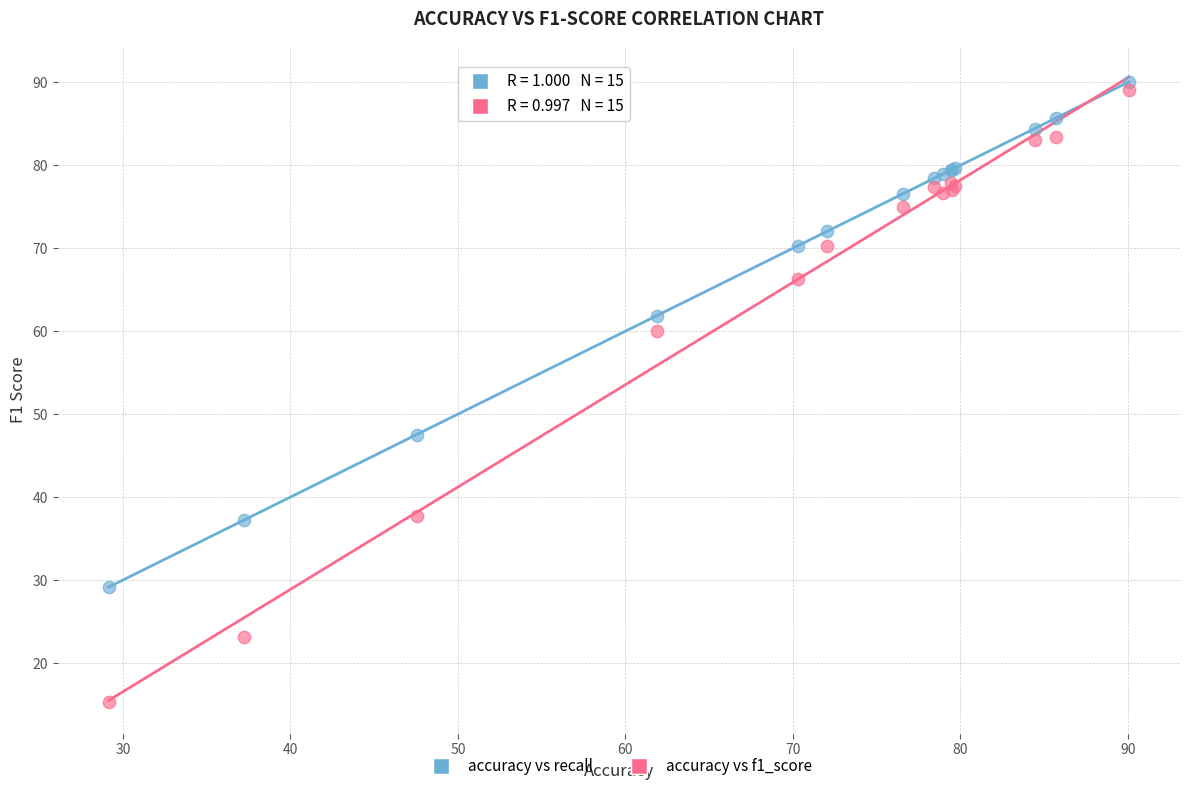

In the accuracy vs f1_score series, what Y value is closest to 52?

60.1